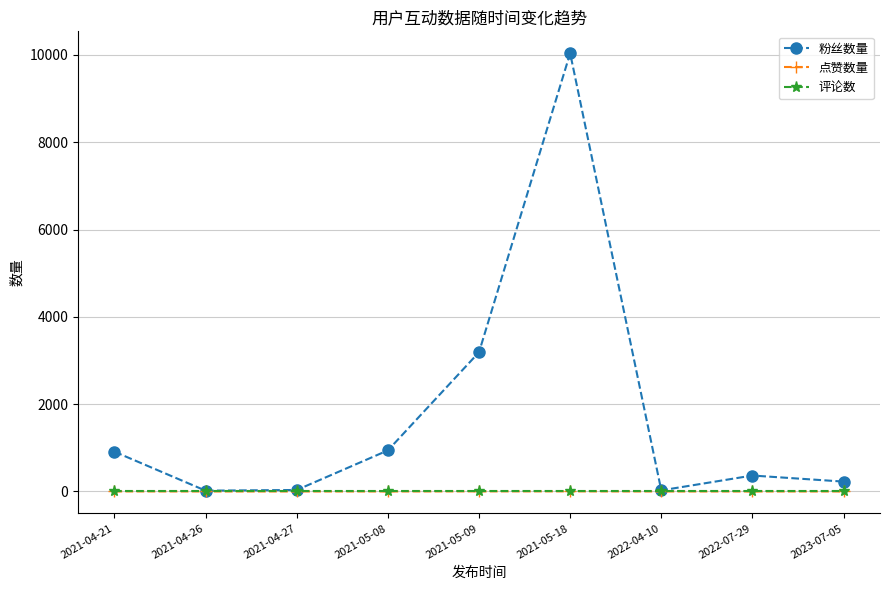

Which series has the largest range (max minus min)?

粉丝数量